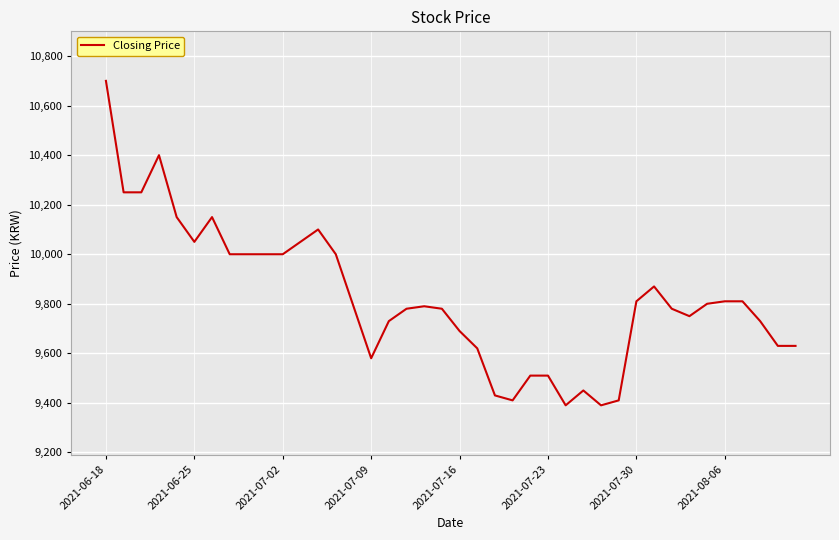

What is the minimum value shown in the chart?

9390